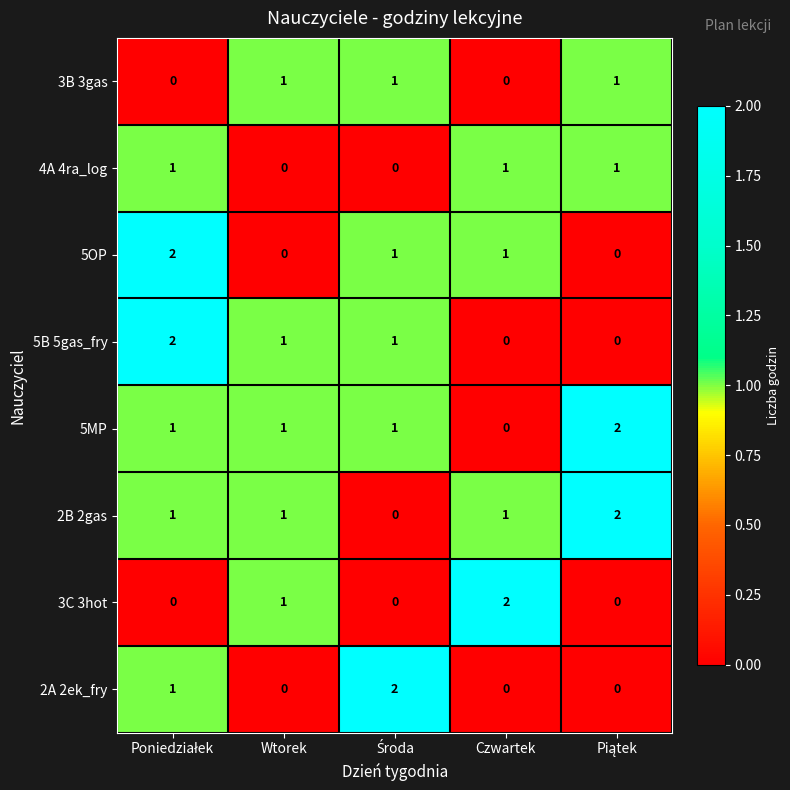

What is the sum of all 3C 3hot values?

3